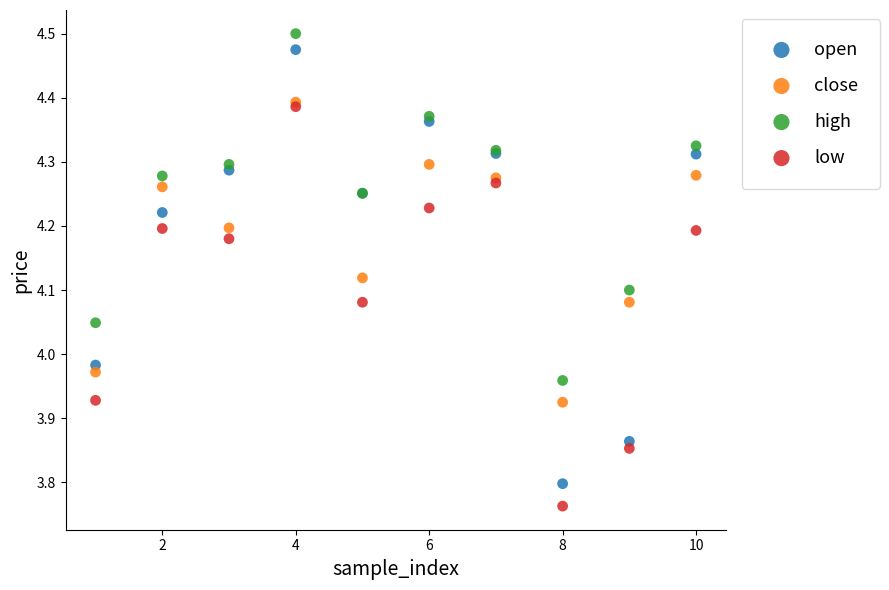

Which series contains the lowest Y value?

low